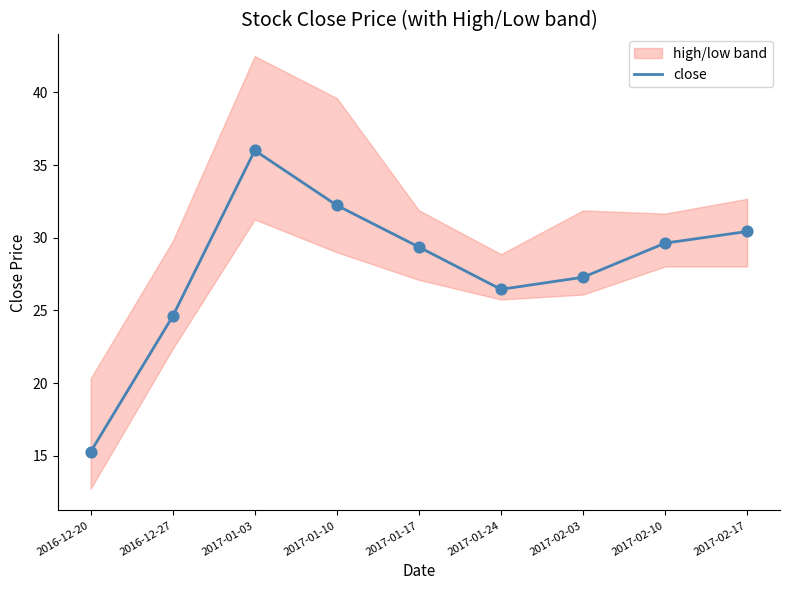

Between 2017-01-17 and 2017-01-24, which is larger?

2017-01-17